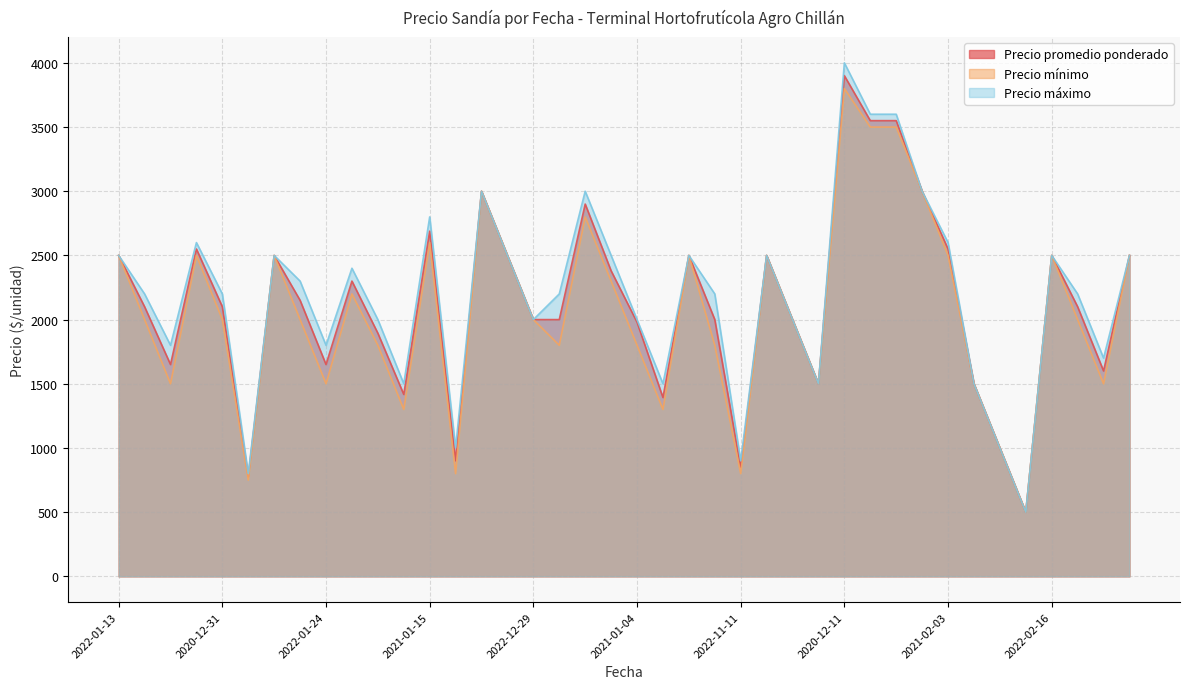

Which series has the largest range (max minus min)?

Precio máximo